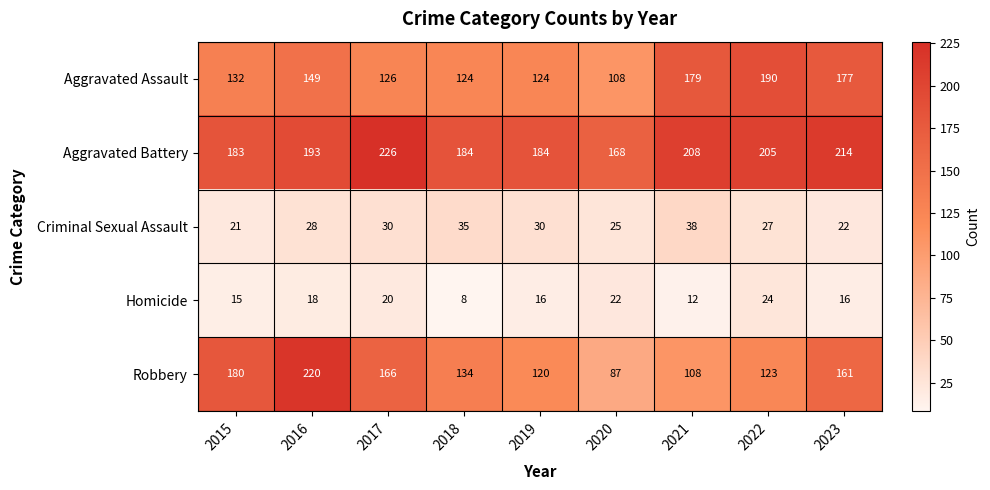

What is the total value across all series at 2019?

474